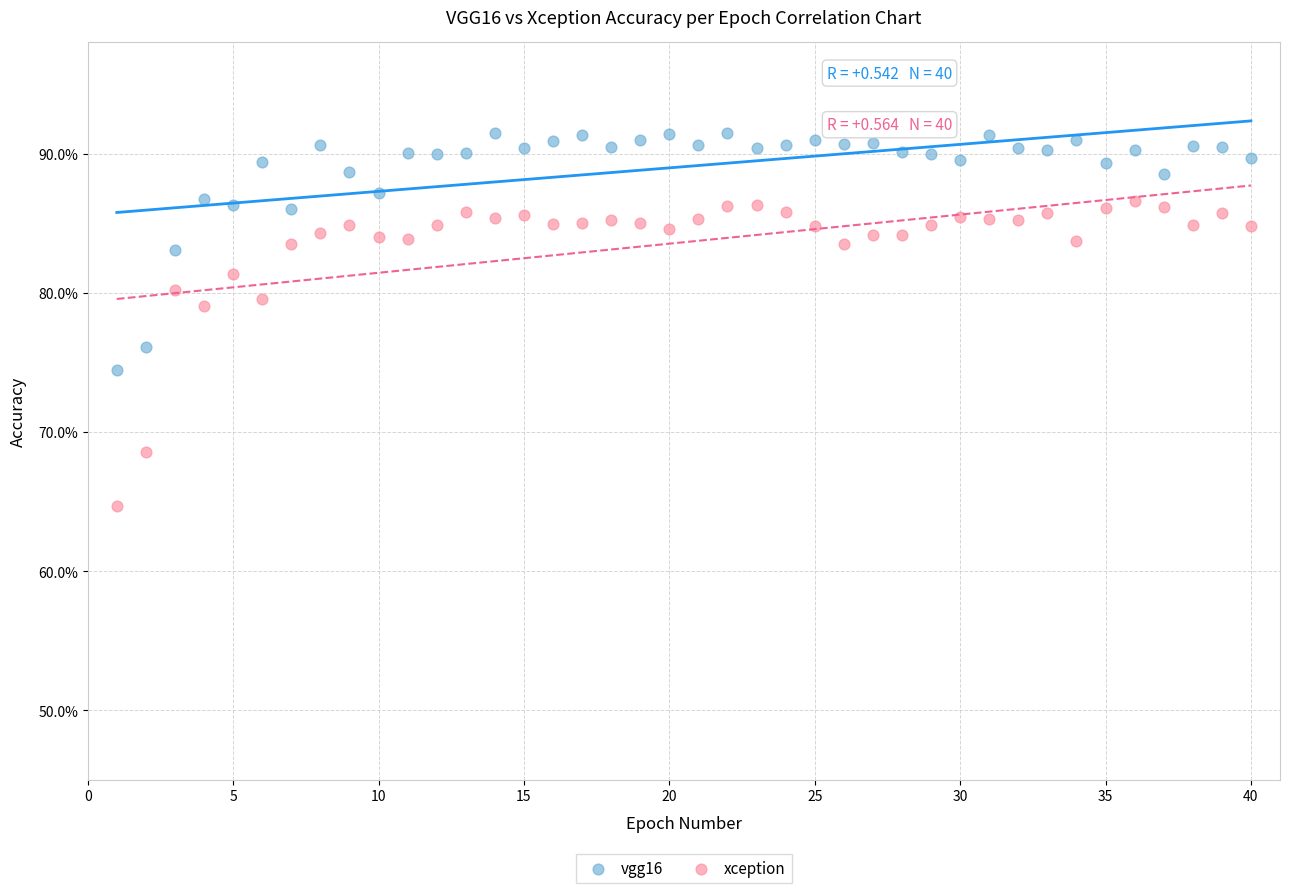

What are all the series names shown in the legend?

vgg16, xception